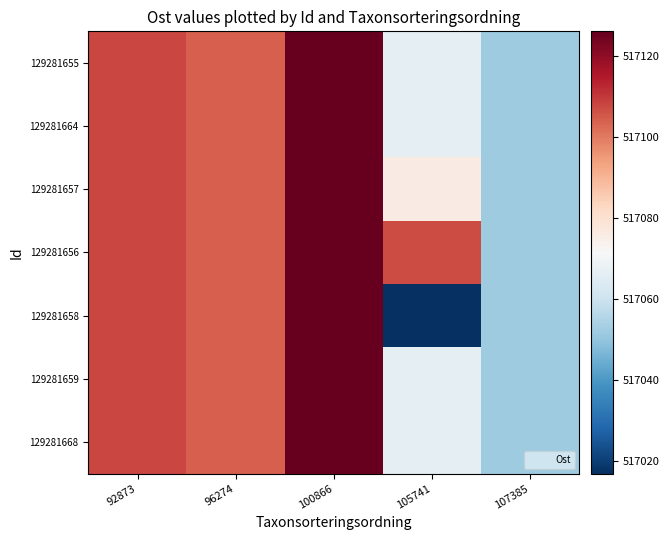

Count the number of data series in this chart.

7